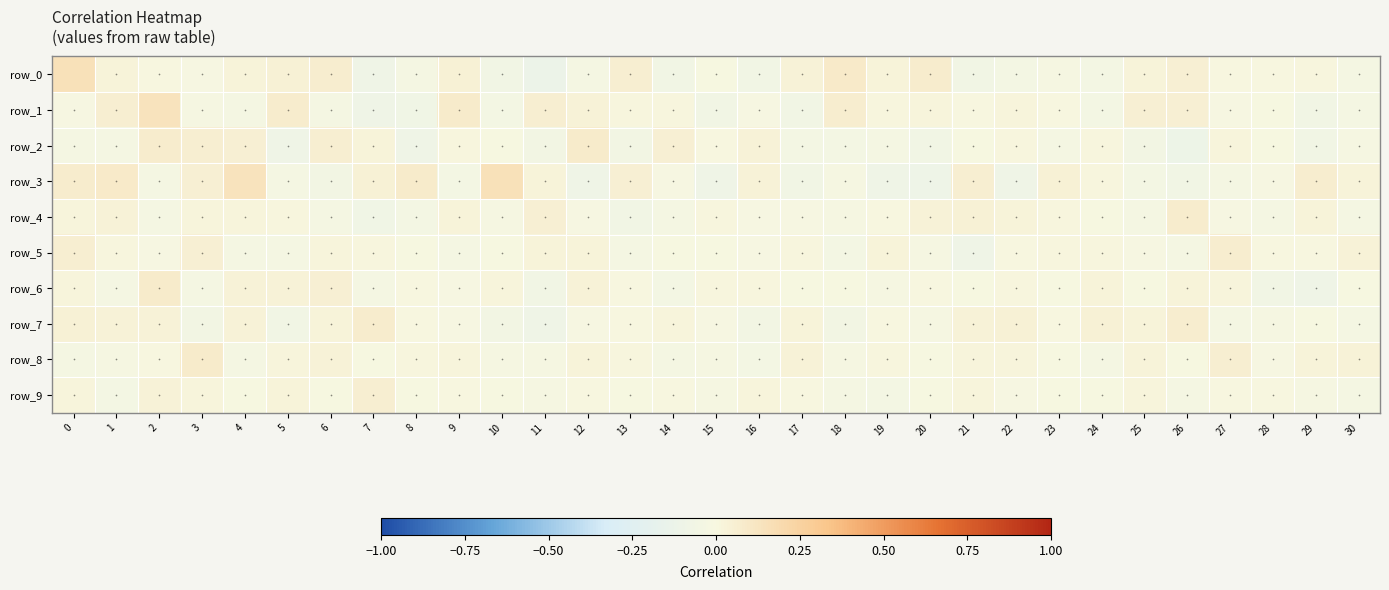

Count the number of data series in this chart.

10